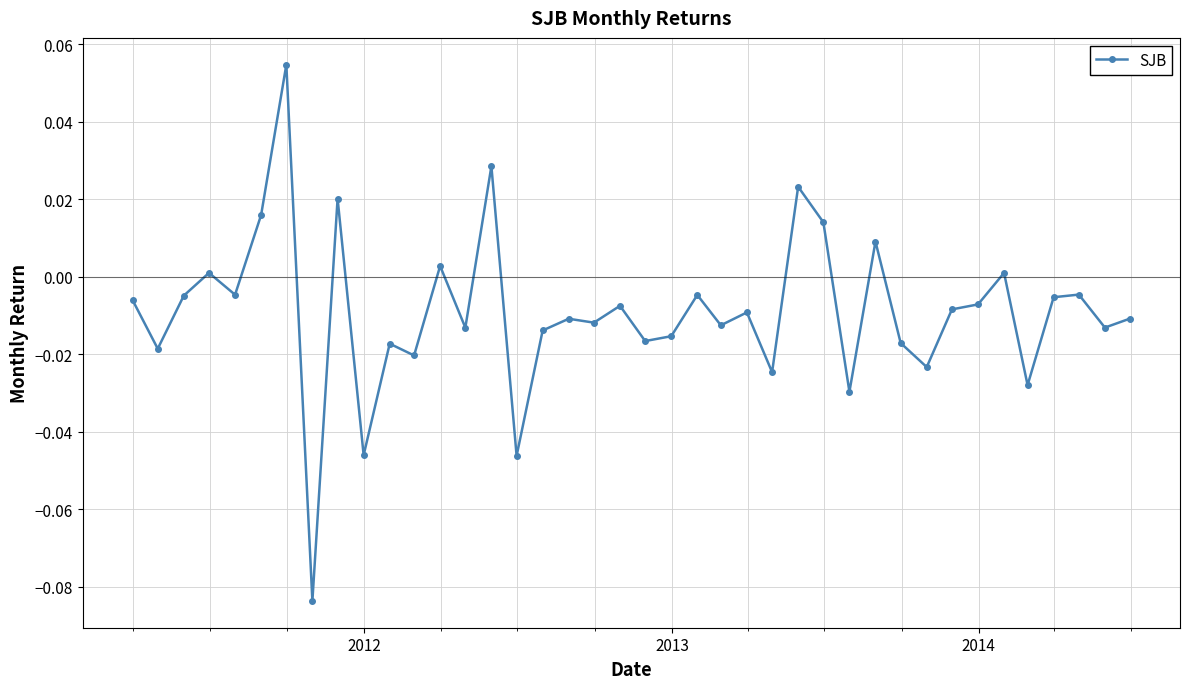

True or false: the data has more than 0 interior local peaks.

True